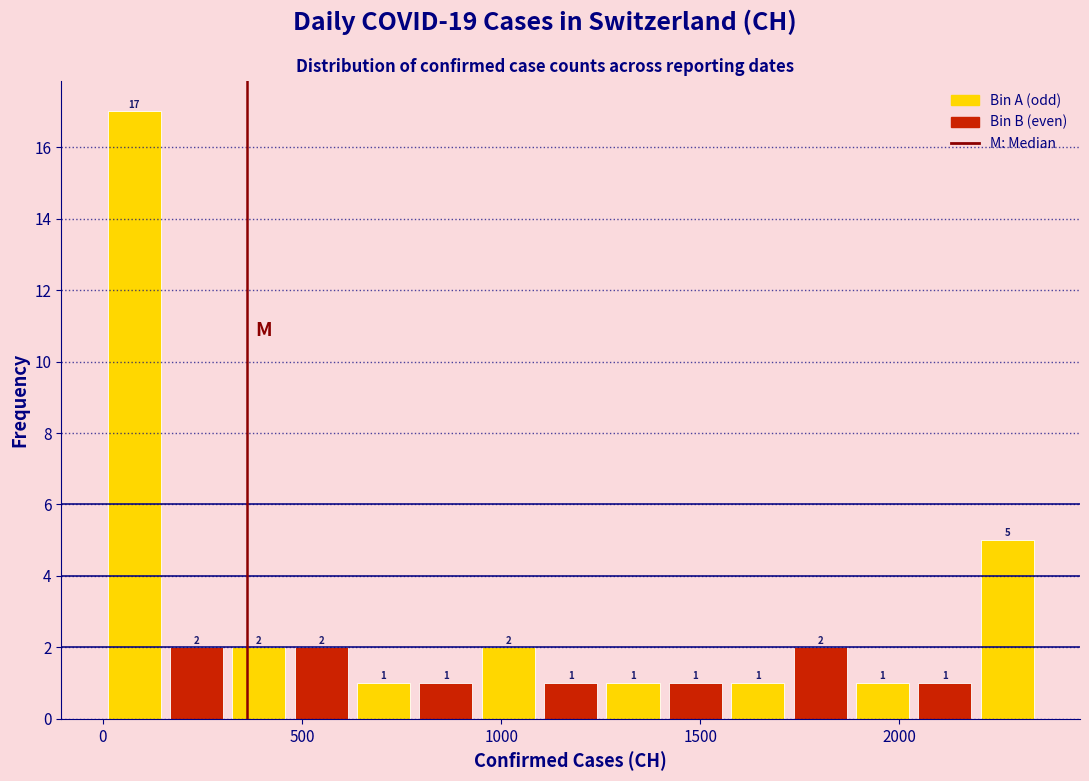

Around what value on the x-axis is the tallest bar? Give the approximate position of its centre, as read against the axis.

100